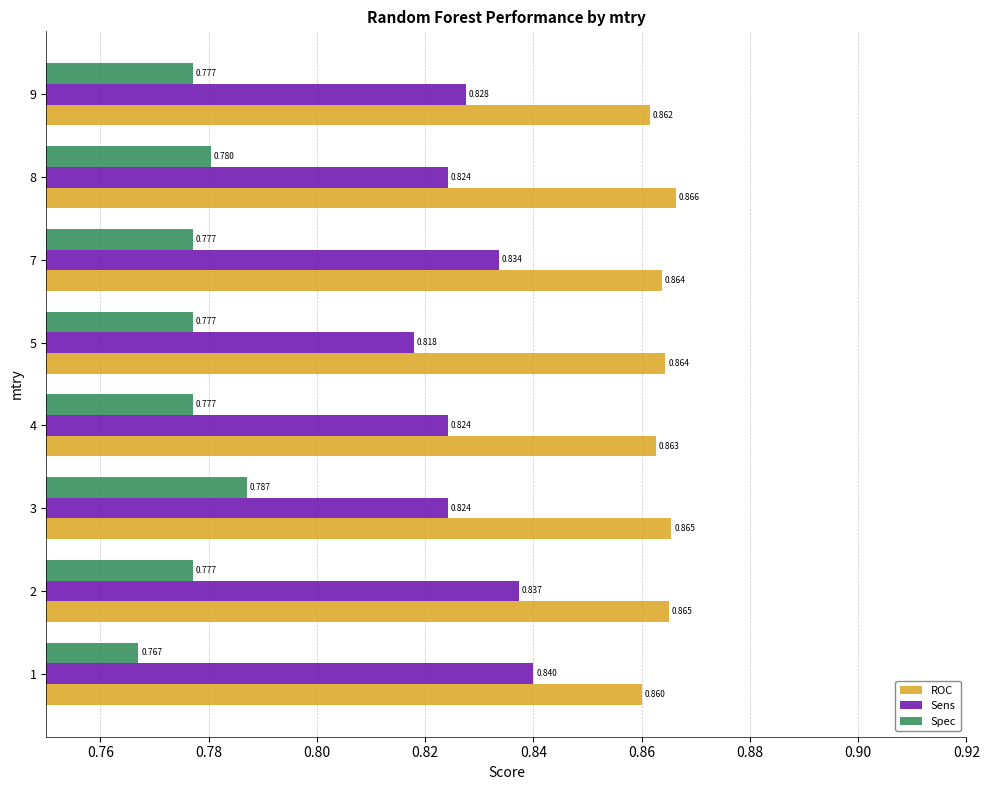

Which series has the widest spread of values?

Sens